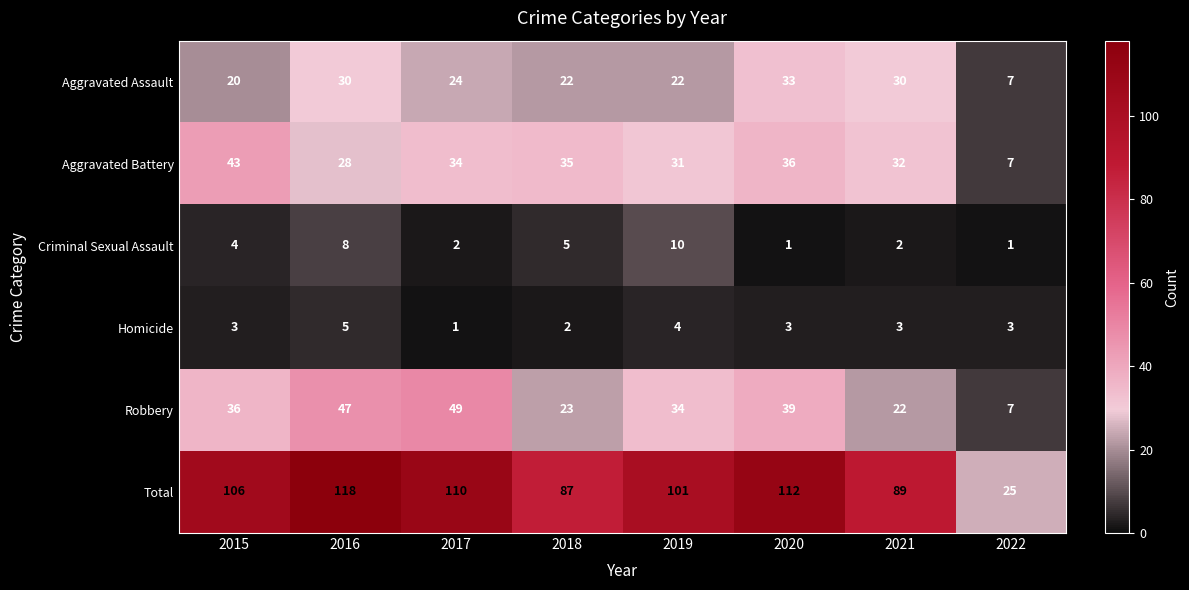

At which category does the chart reach its peak across all series?

2016